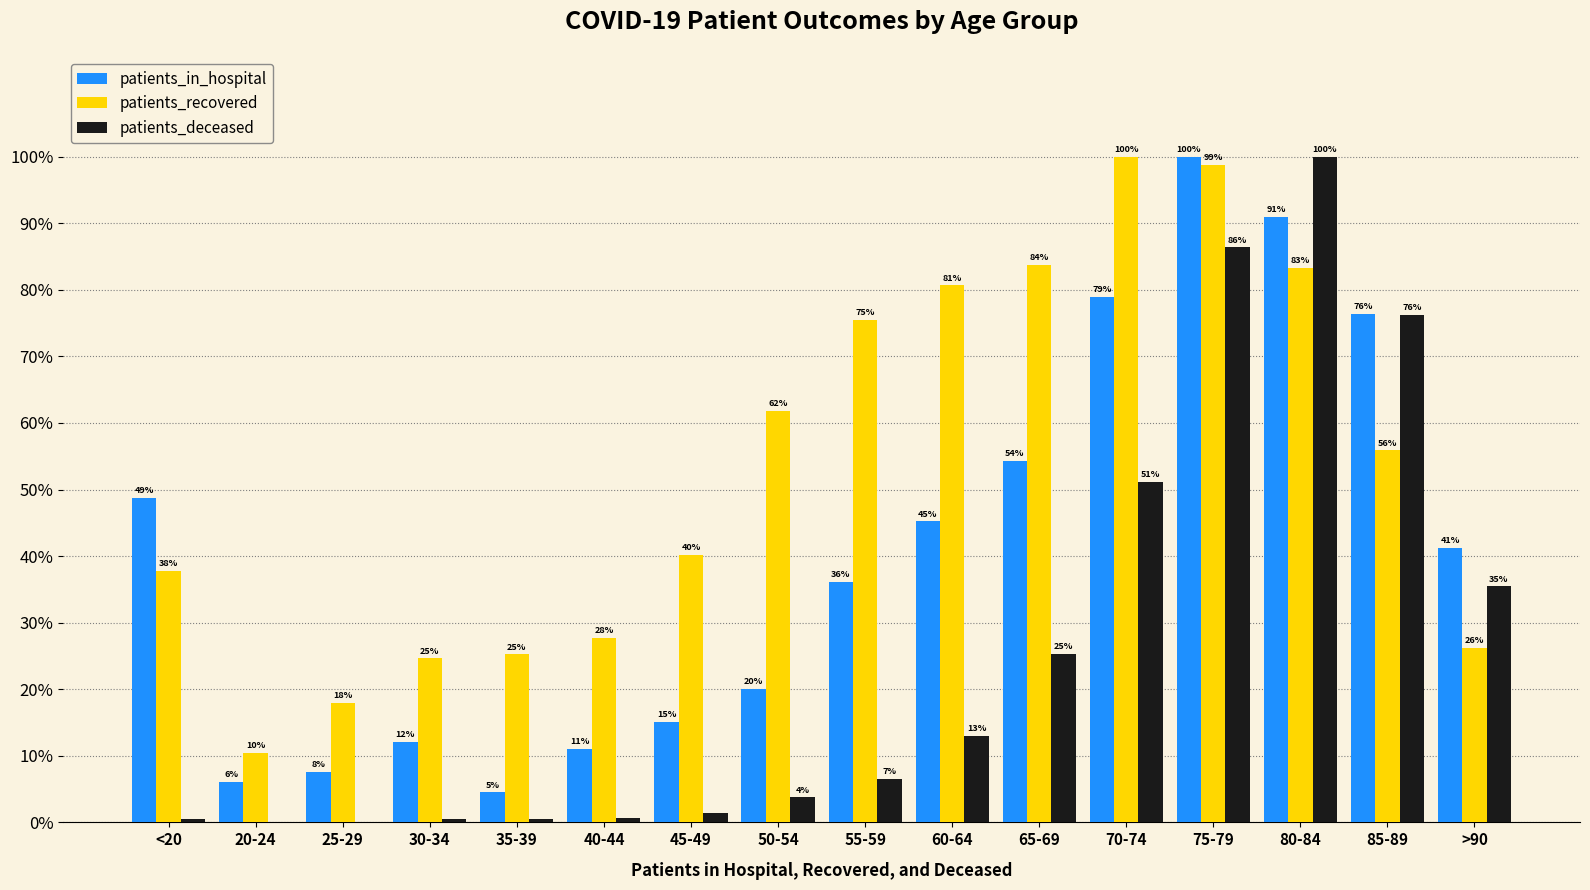

The value of patients_in_hospital at 45-49 is 15.1. True or false?

True